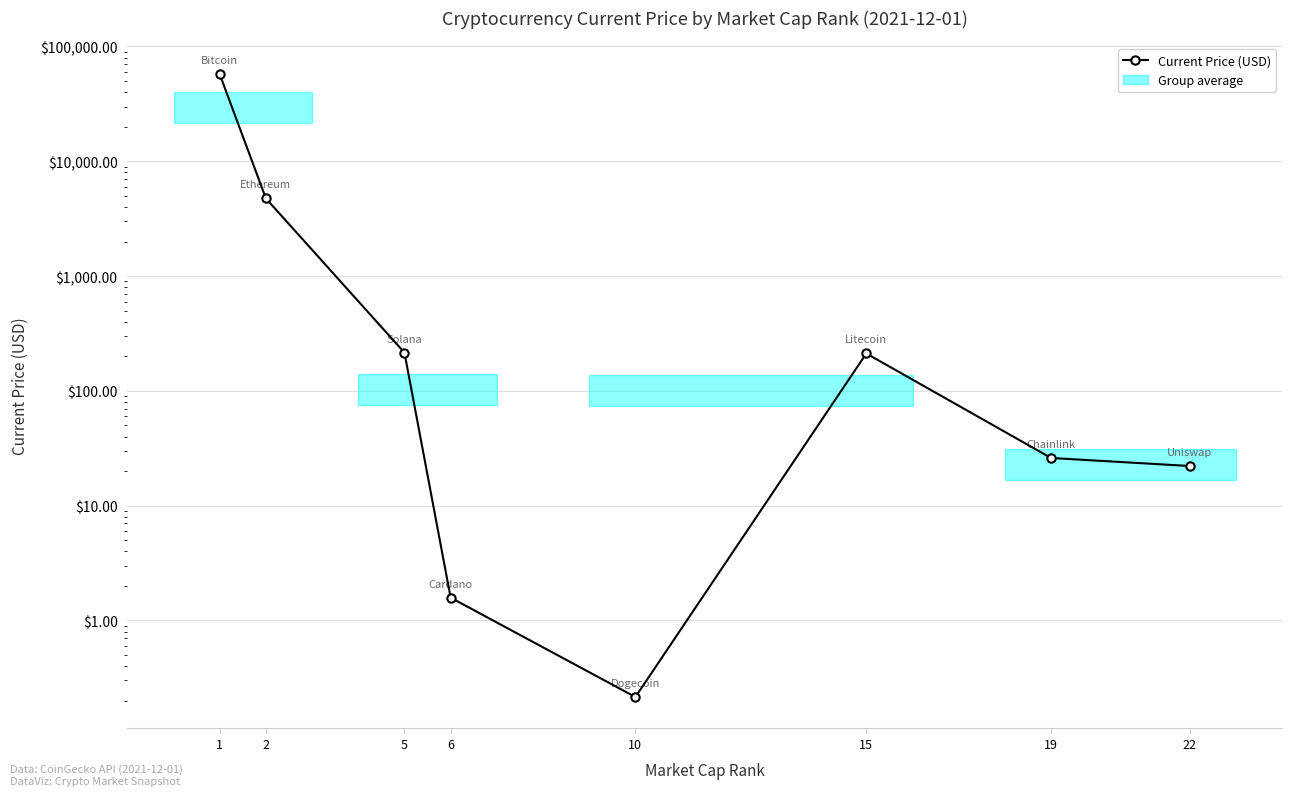

Does the chart display data point markers on the line(s)?

Yes